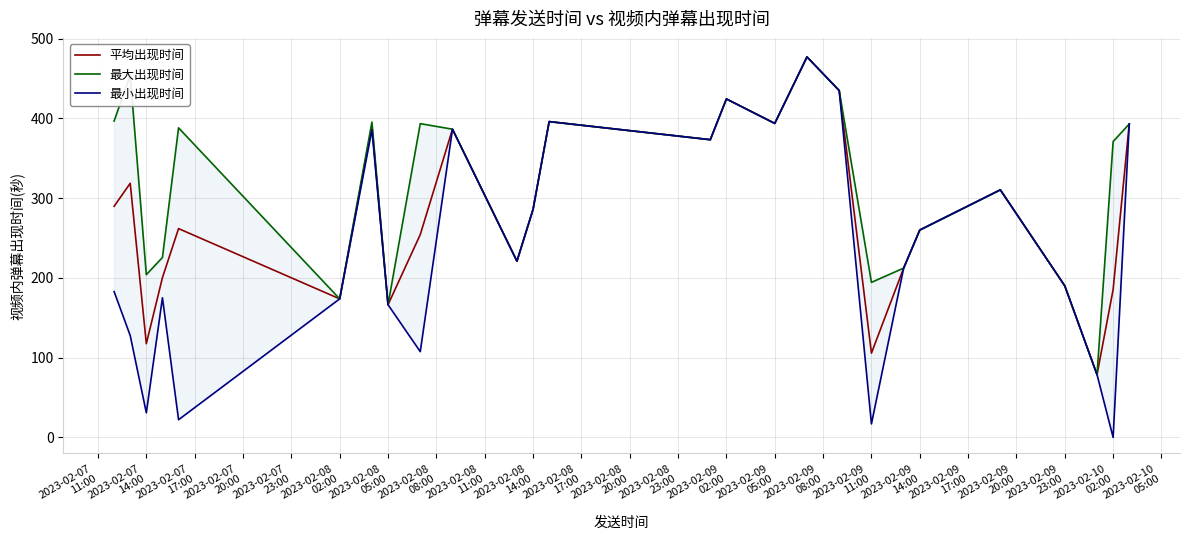

At how many categories does at least one series exceed 226?

17